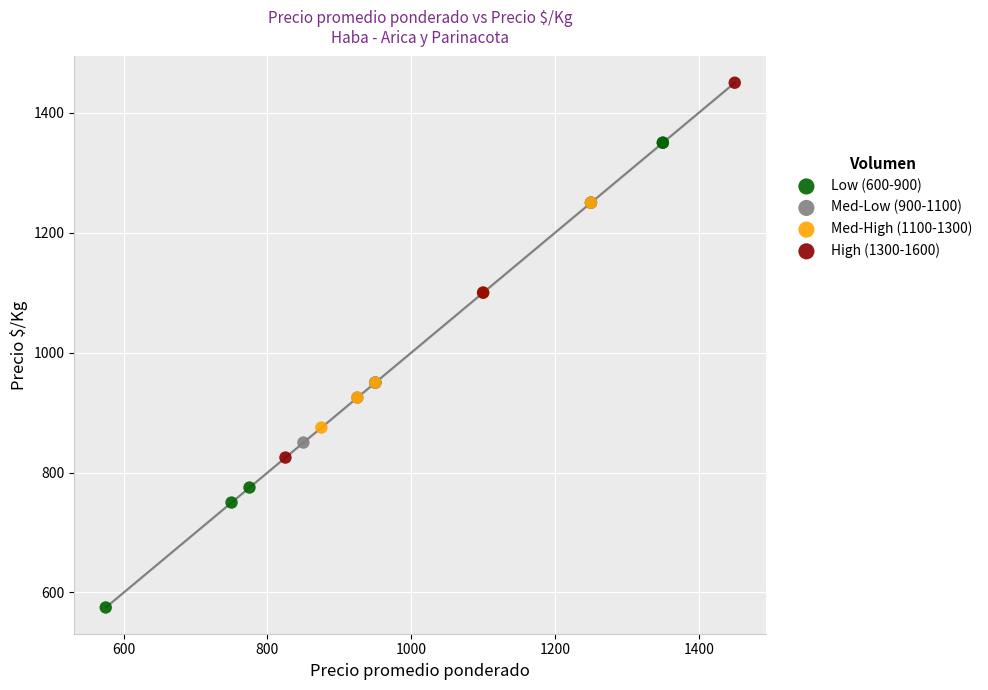

Which series reaches the minimum Y coordinate?

Low (600-900)